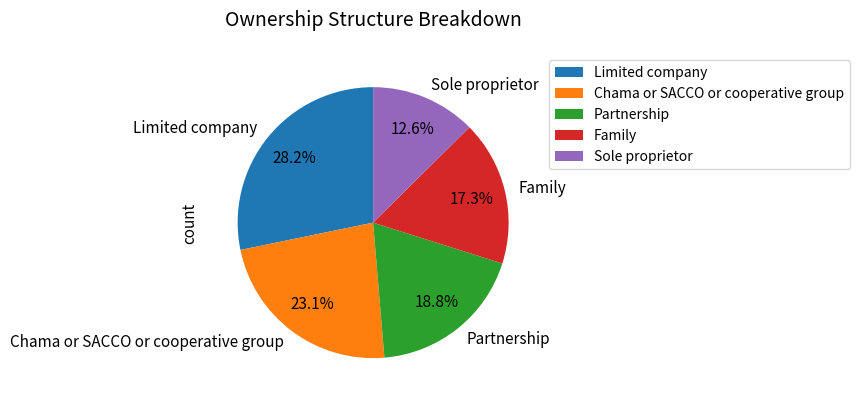

How many segments does this pie chart have?

5